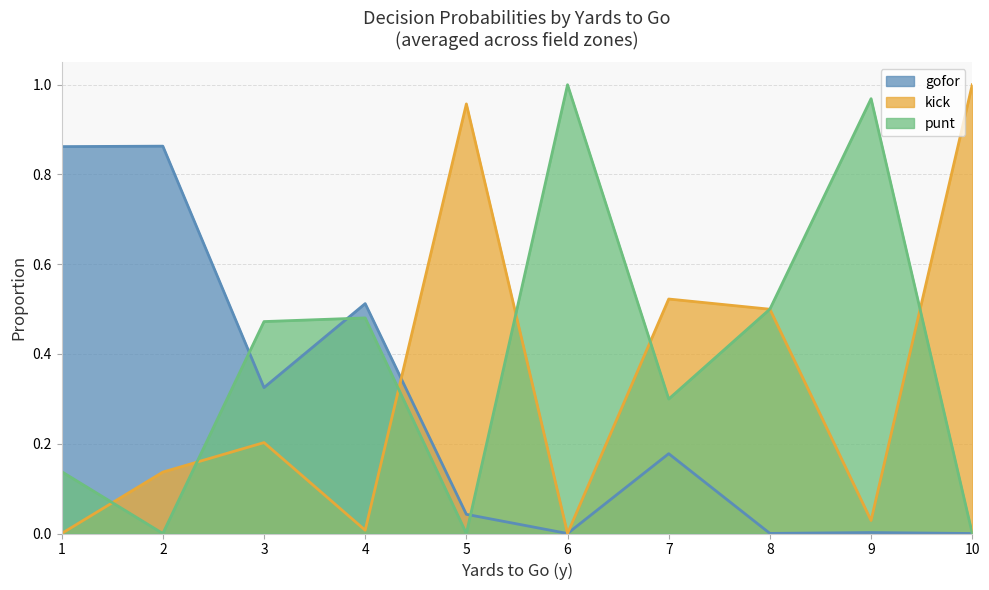

True or false: gofor and punt cross at least once.

True